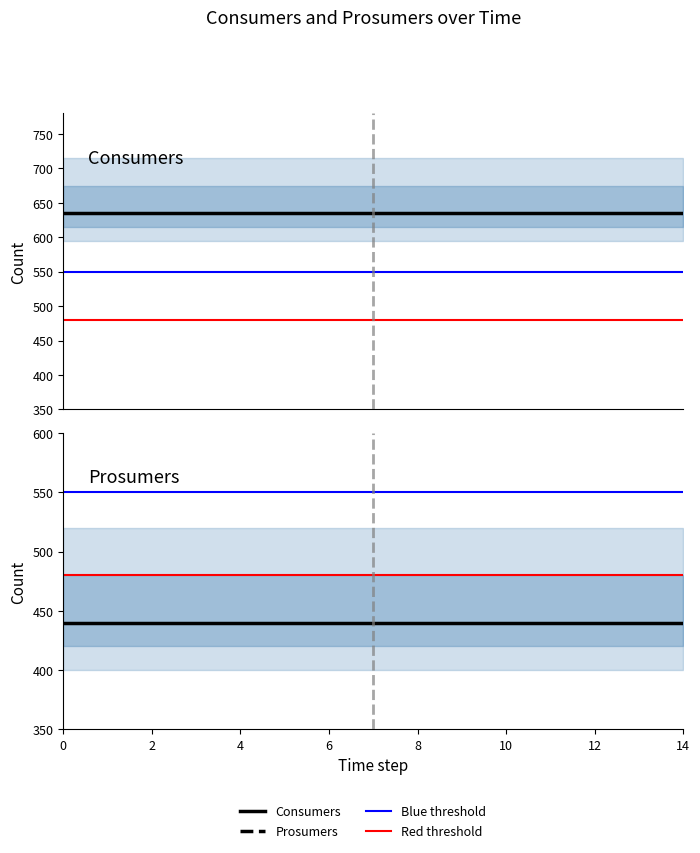

At how many categories does at least one series exceed 541?

15